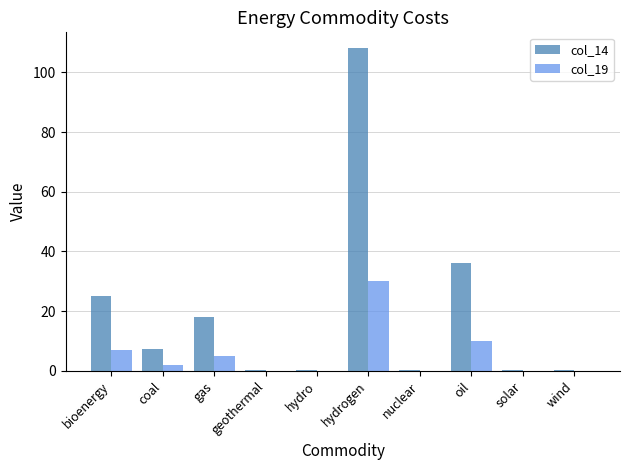

Which series changed the most between bioenergy and gas?

col_14